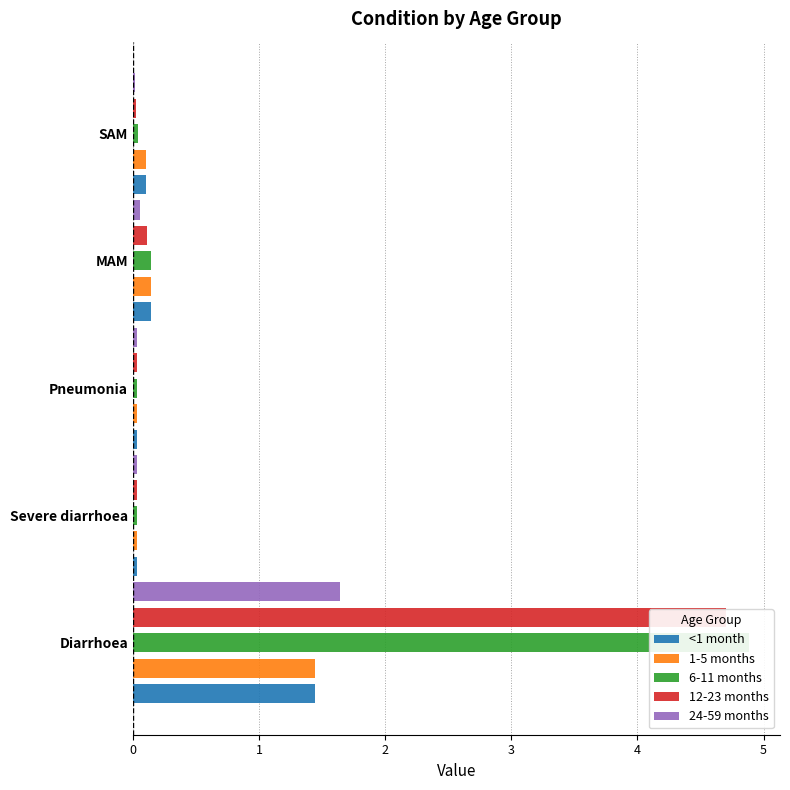

Reading left to right, list all the values displayed in this chart.

<1 month: 1.4	0.0	0.0	0.1	0.1
1-5 months: 1.4	0.0	0.0	0.1	0.1
6-11 months: 4.9	0.0	0.0	0.1	0.0
12-23 months: 4.7	0.0	0.0	0.1	0.0
24-59 months: 1.6	0.0	0.0	0.1	0.0